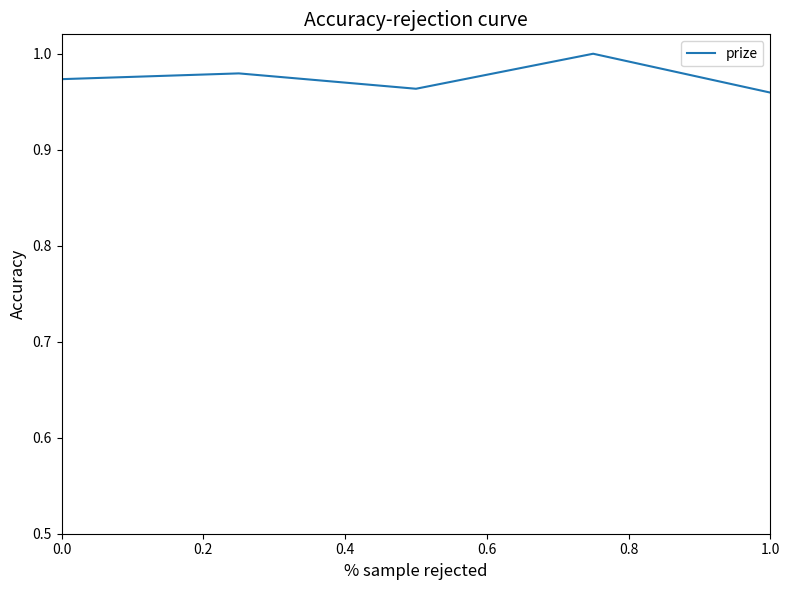

Does the chart have visible grid lines?

No